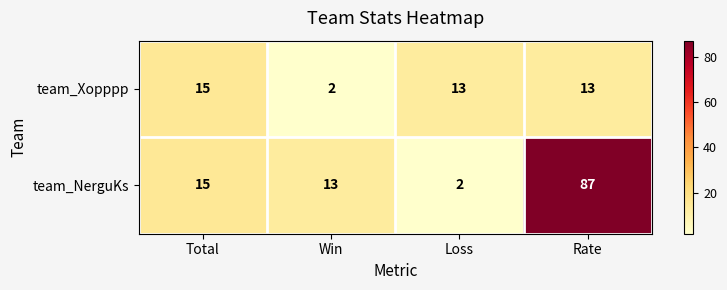

Rank the series by their average value, from lowest to highest.

team_Xopppp, team_NerguKs